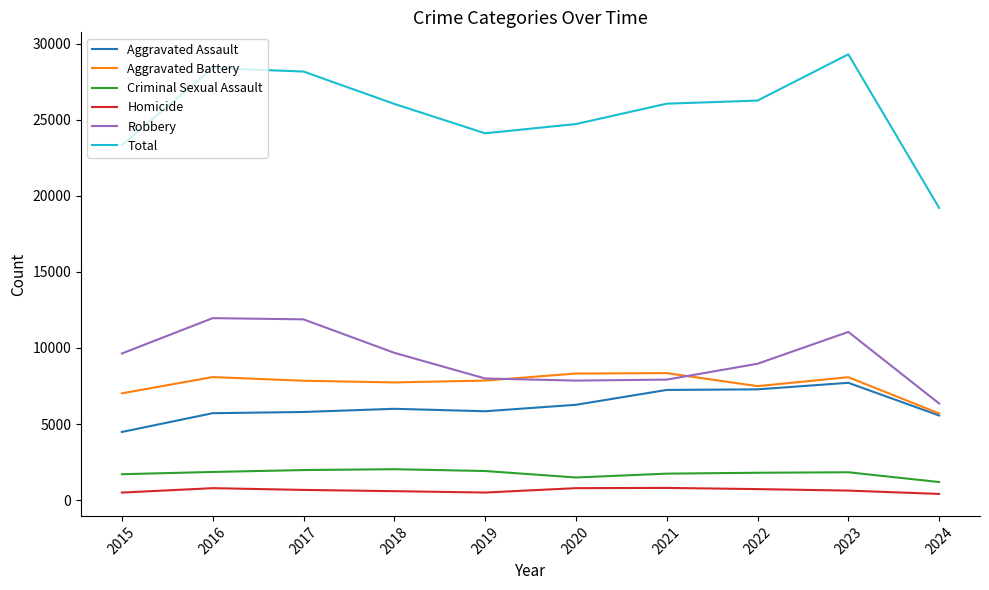

At which label does Aggravated Assault reach its minimum?

2015